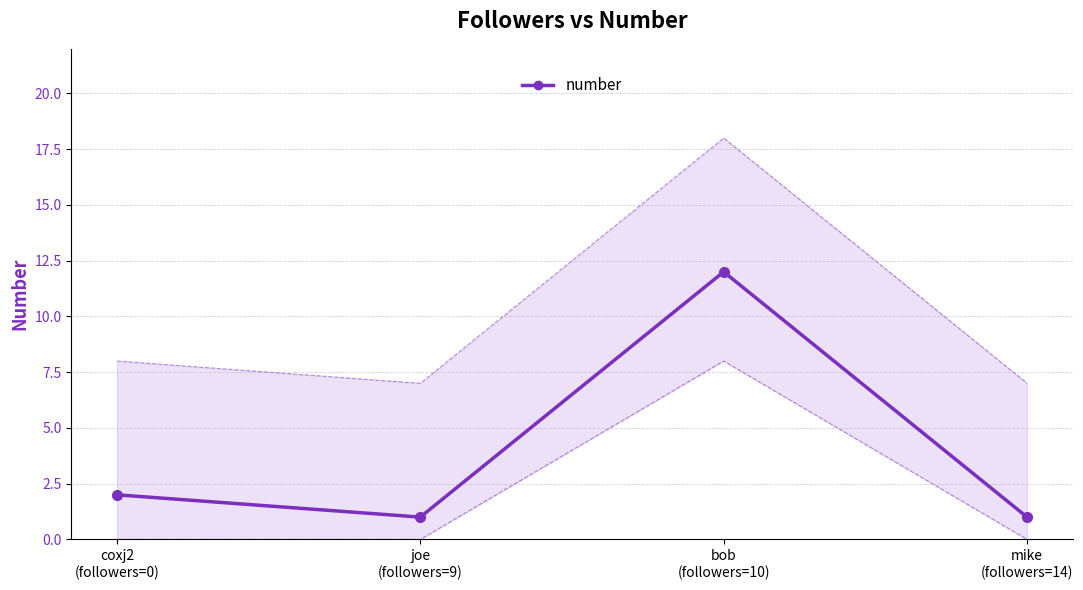

List the labels in order of value, largest first.

bob
(followers=10), coxj2
(followers=0), joe
(followers=9), mike
(followers=14)